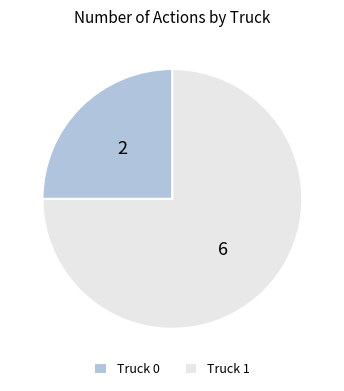

Rank the categories by value from lowest to highest.

Truck 0, Truck 1